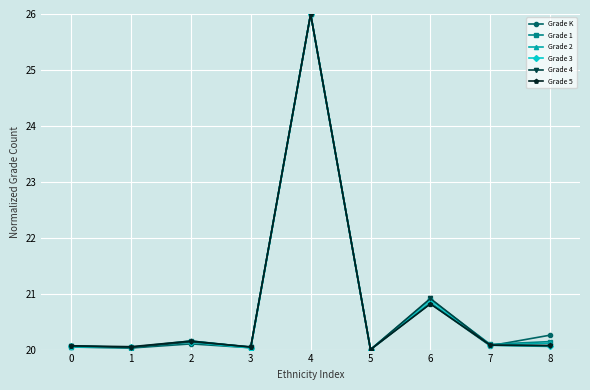

What is the average value of the Grade K series?

20.8